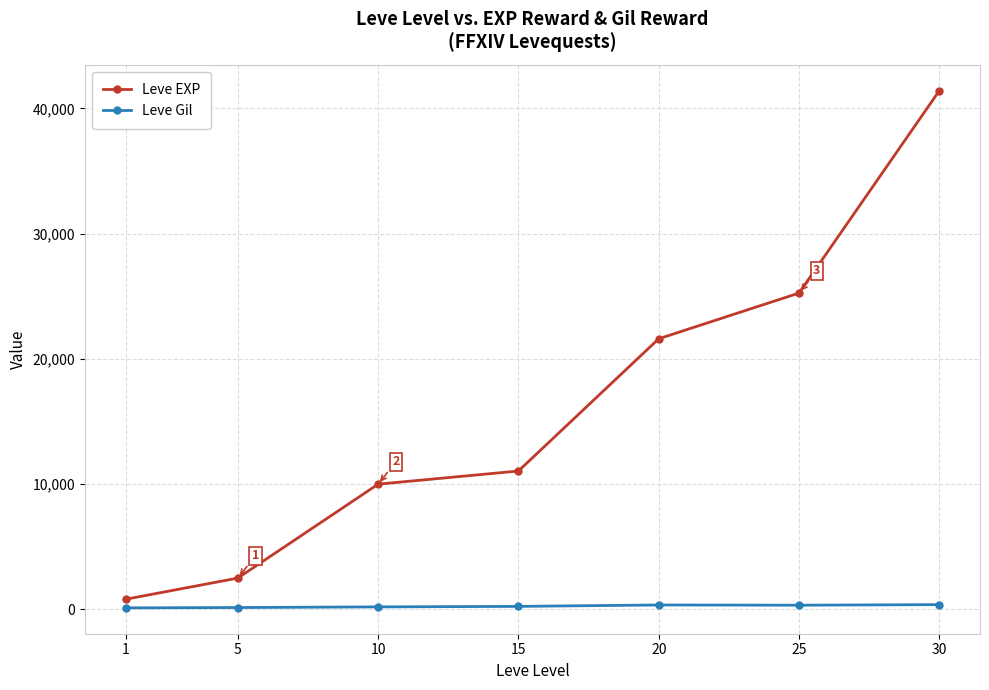

What is the value of the Leve EXP point at the 5th from the left?

21600